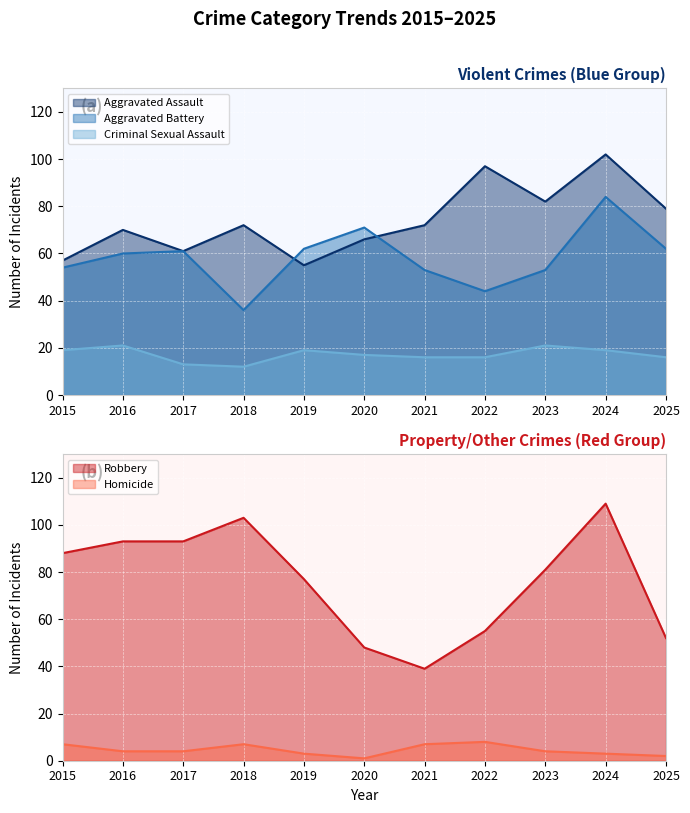

In Aggravated Assault, how many points are lower than both neighbors (excluding endpoints)?

3